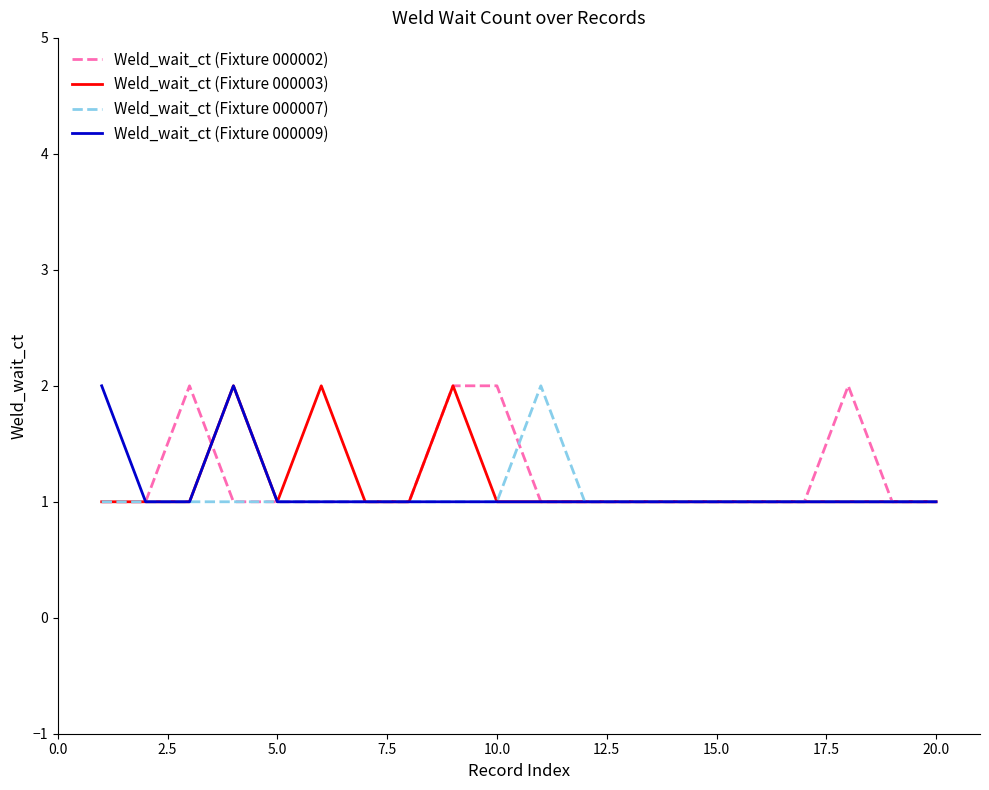

What is the average value of the Weld_wait_ct (Fixture 000002) series?

1